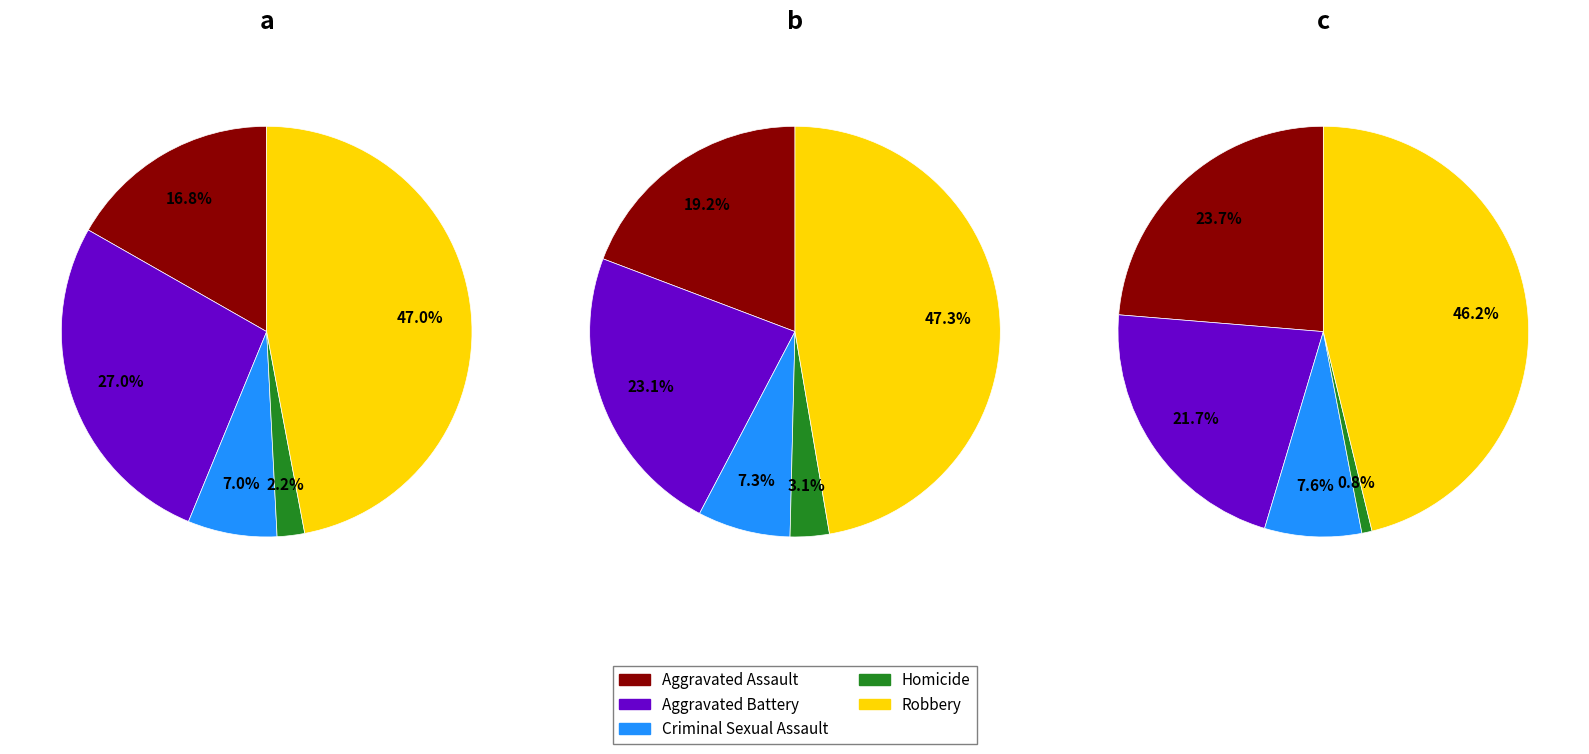

Which has a higher value, Homicide or Criminal Sexual Assault?

Criminal Sexual Assault